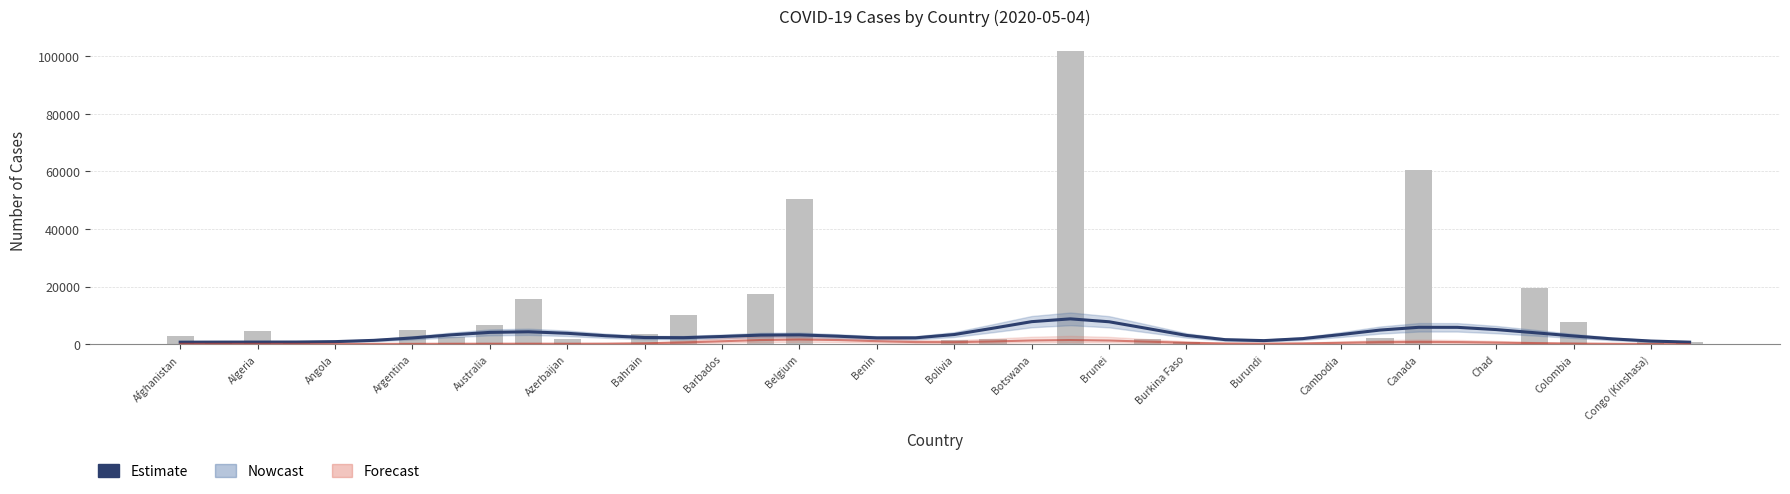

What is the maximum value shown in the chart?

101826.0